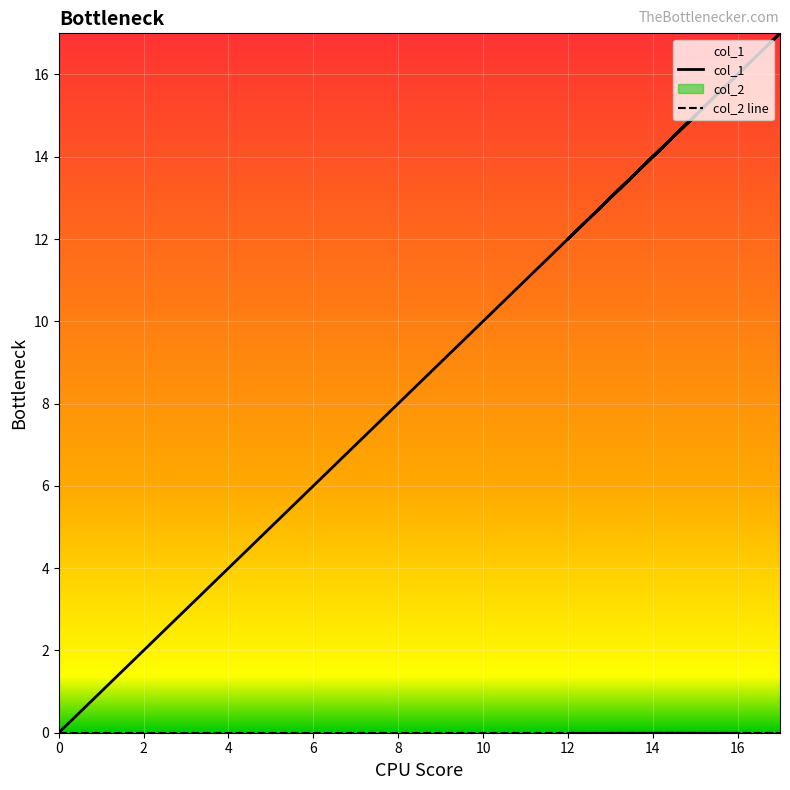

How many lines are shown in the chart?

2